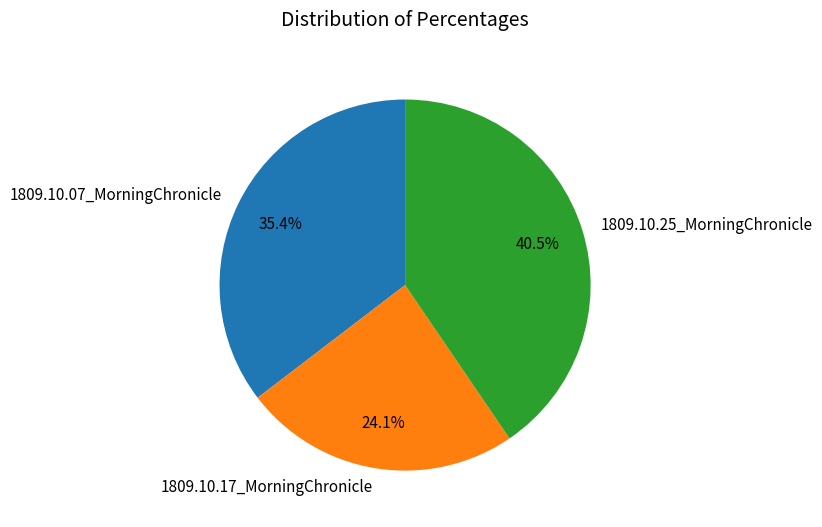

Is there any slice that represents more than half of the pie?

No